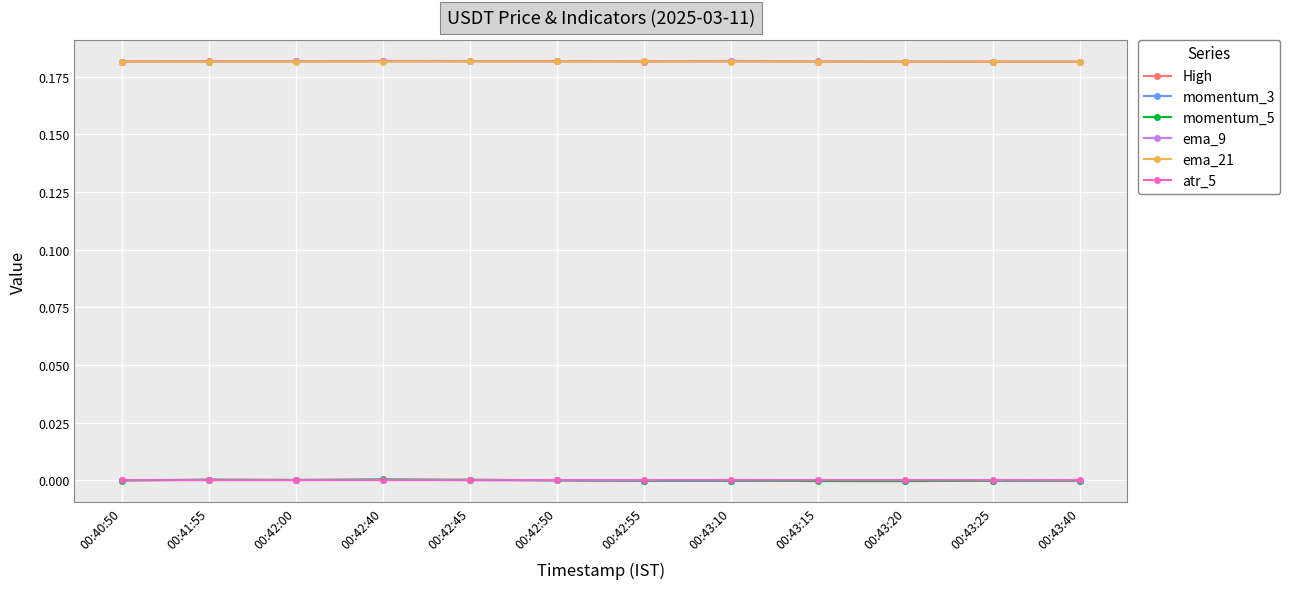

What is the label of the 9th point from the left?

00:43:15